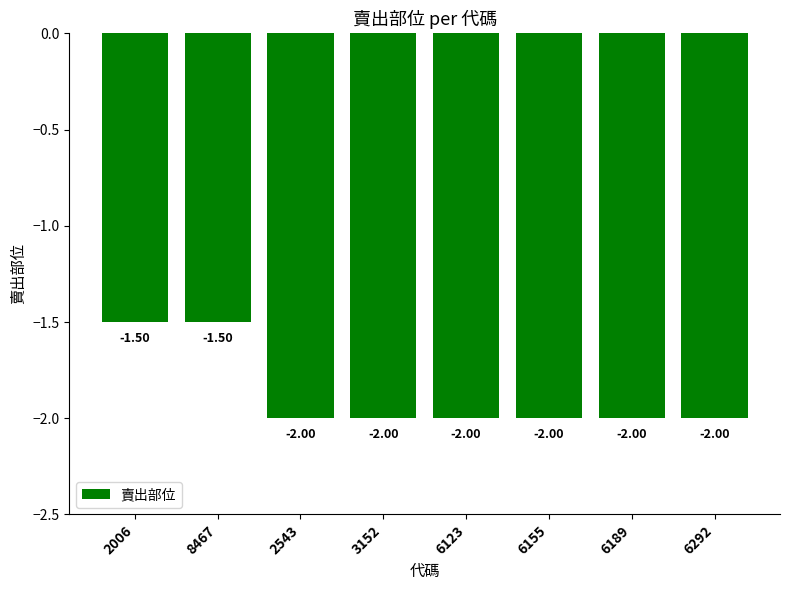

The value at 6155 is -2.0. True or false?

True